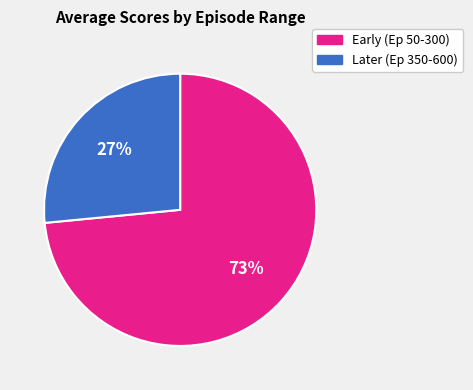

To the nearest percent, what is the average slice percentage?

50%